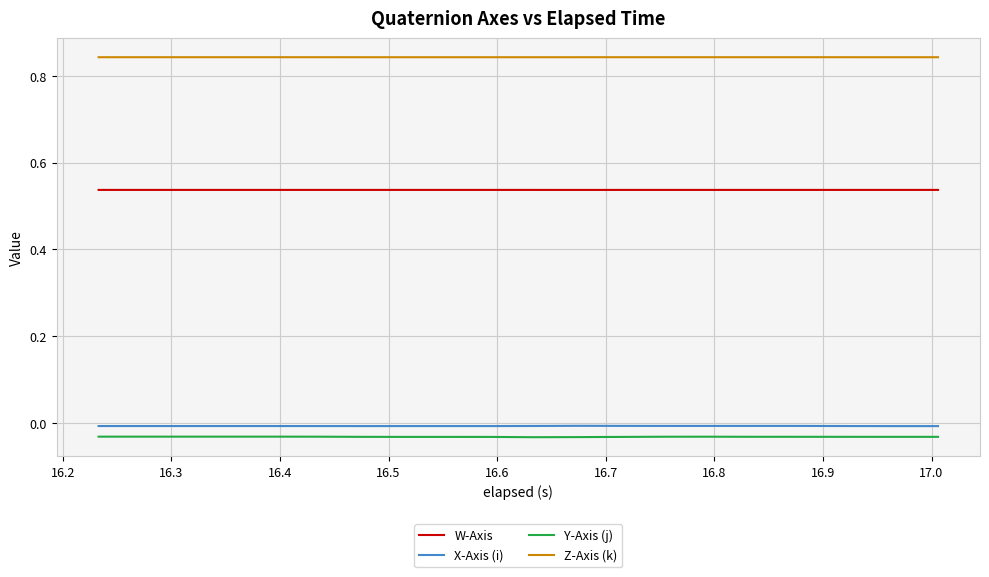

True or false: Z-Axis (k) and Y-Axis (j) cross at least once.

False